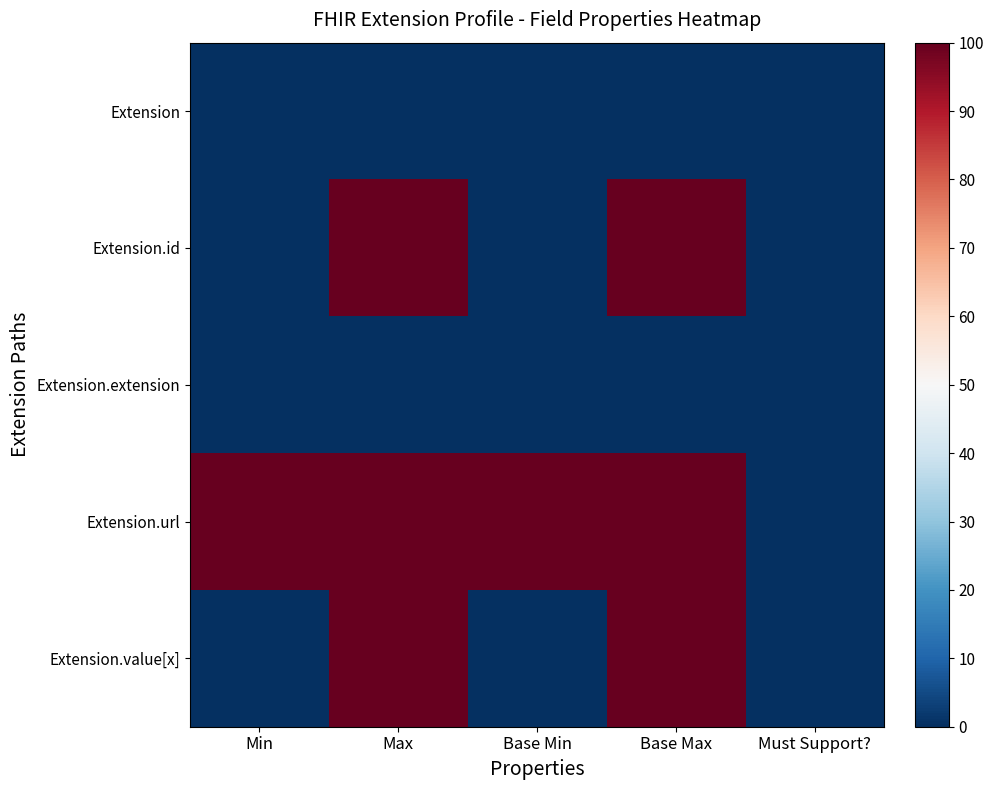

Count the number of categories in the chart.

5